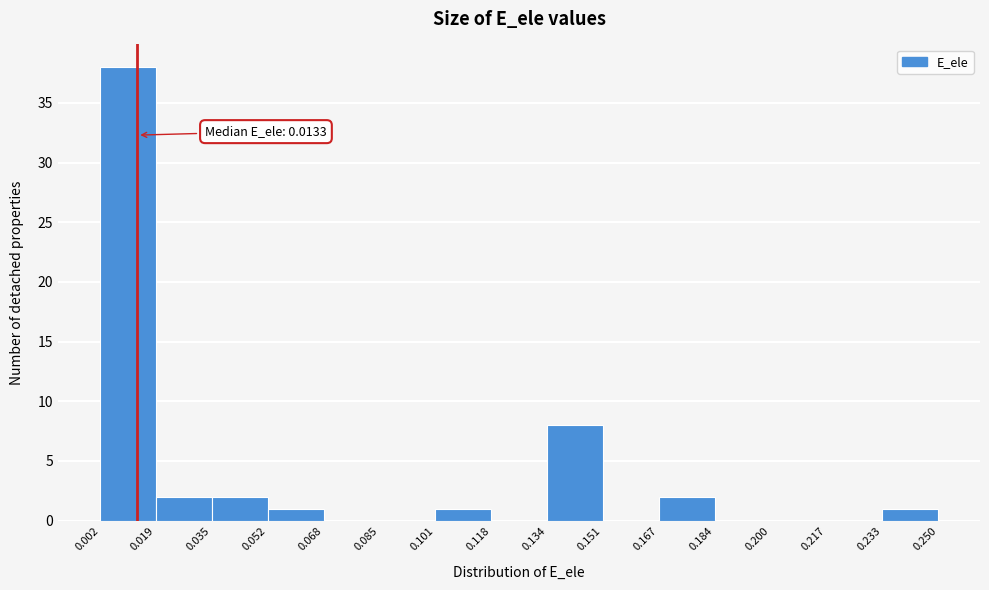

Which range on the x-axis has the tallest bar?

0.002 to 0.019